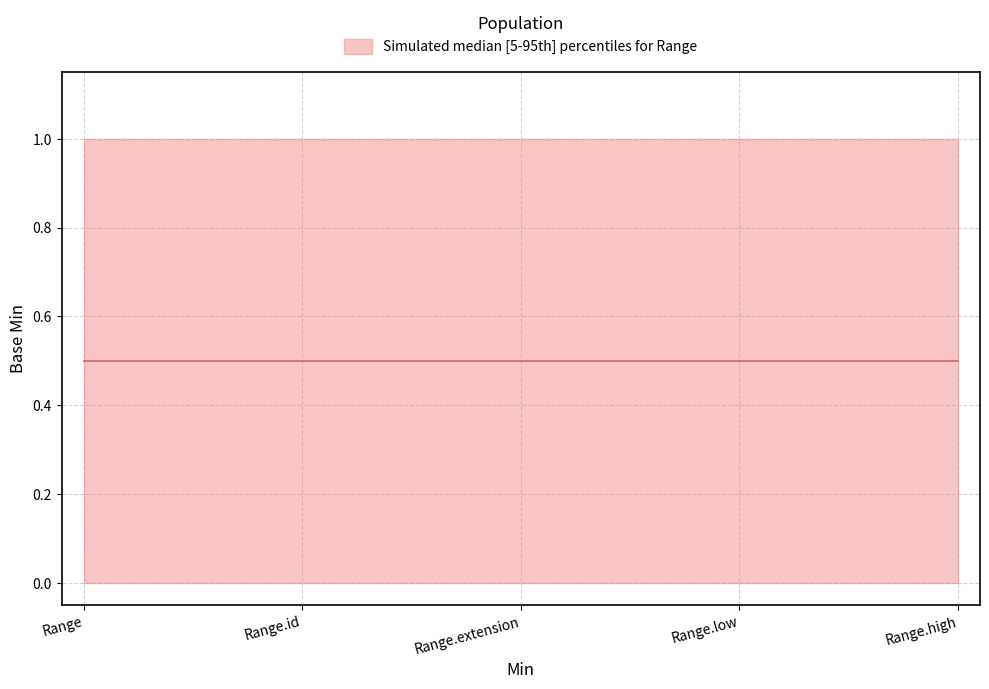

List the labels in order of Min value, smallest first.

Range, Range.id, Range.extension, Range.low, Range.high